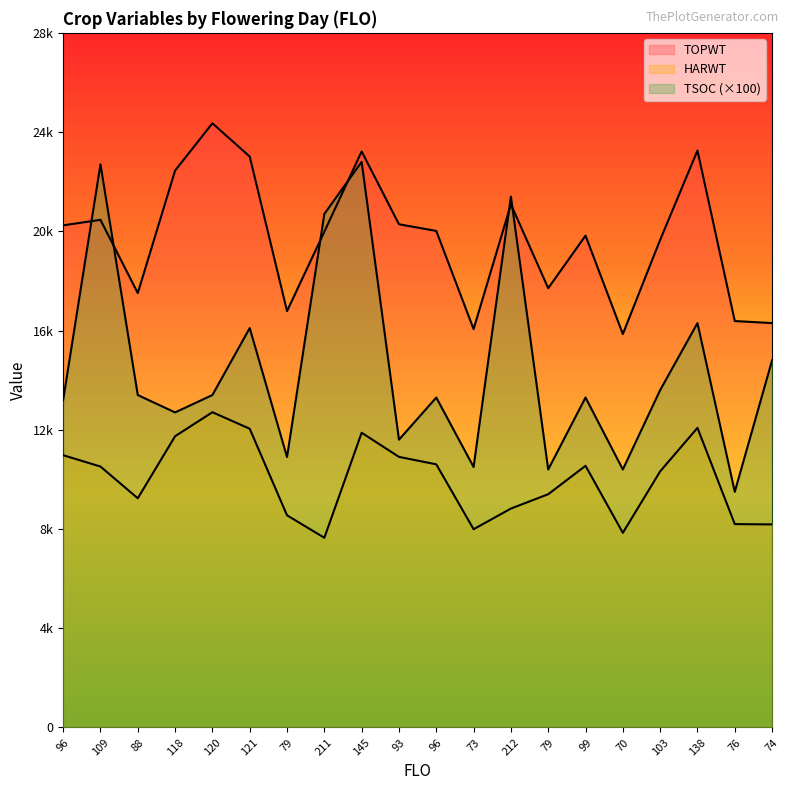

Which series has the largest total across all categories?

TOPWT